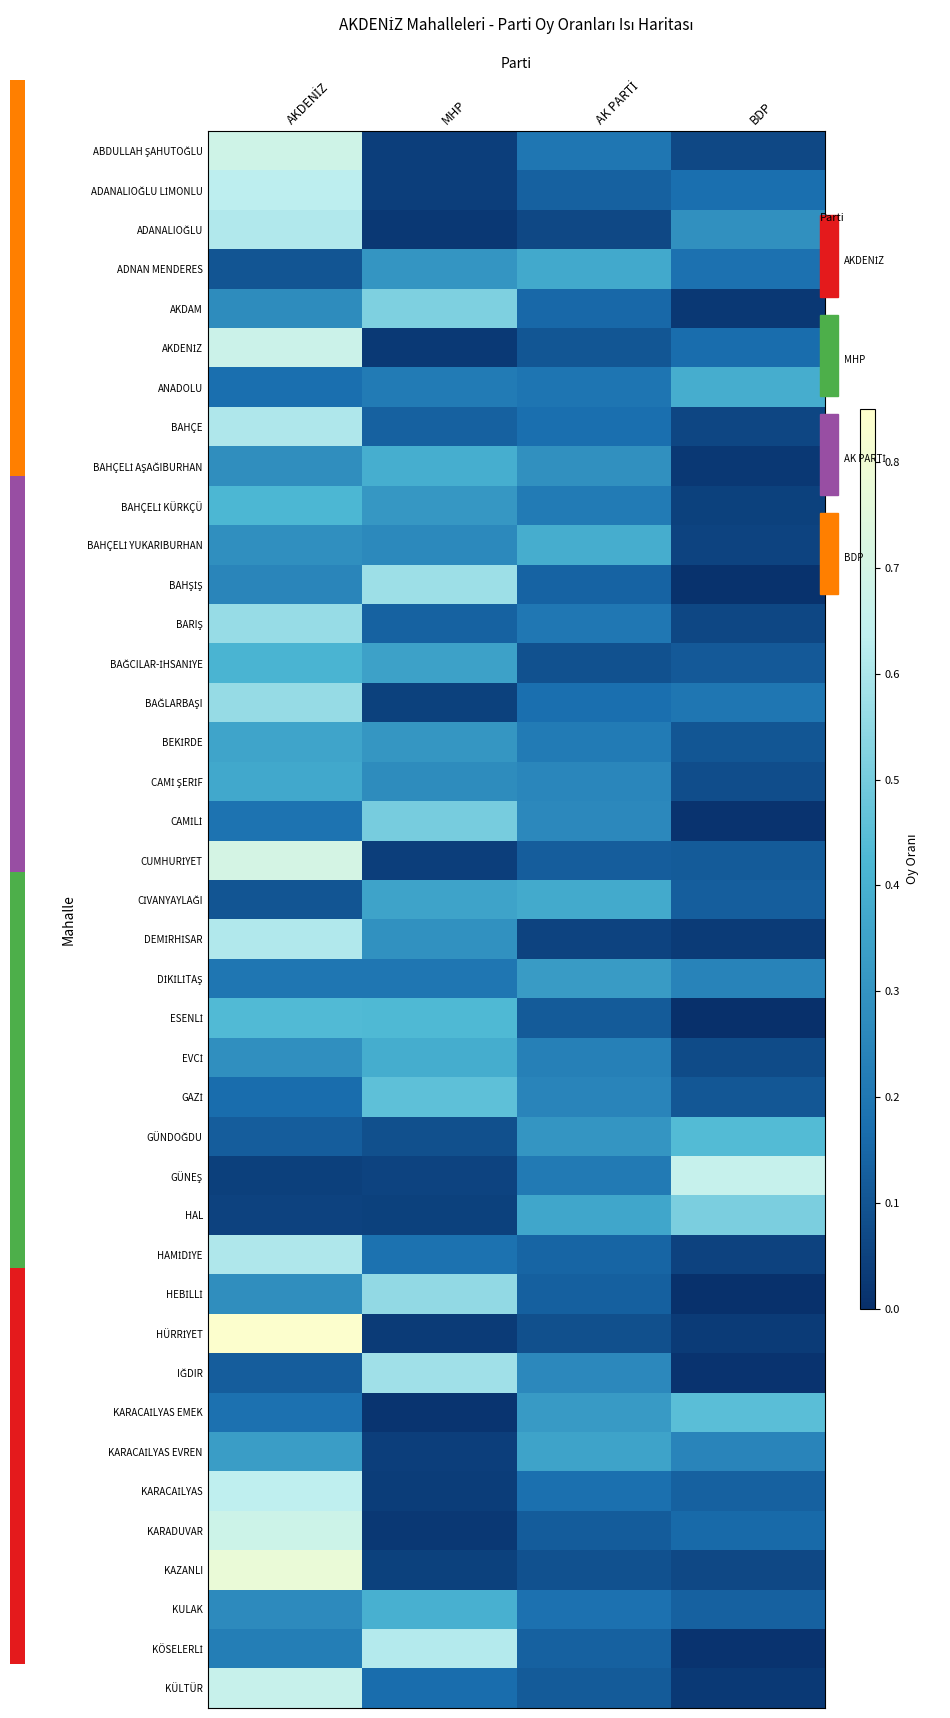

What is the difference between the maximum and minimum values in the BEKİRDE series?

0.3